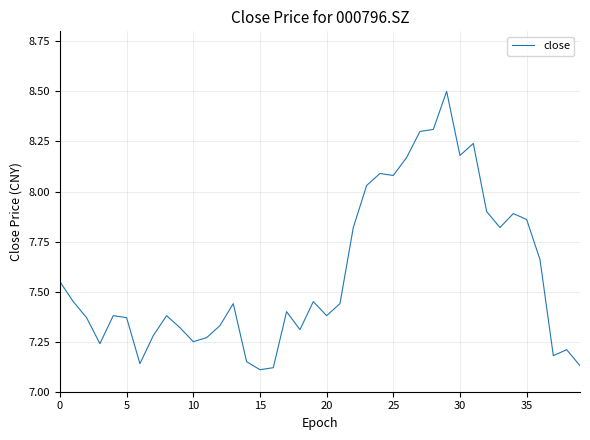

What is the difference between the maximum and minimum values?

1.4